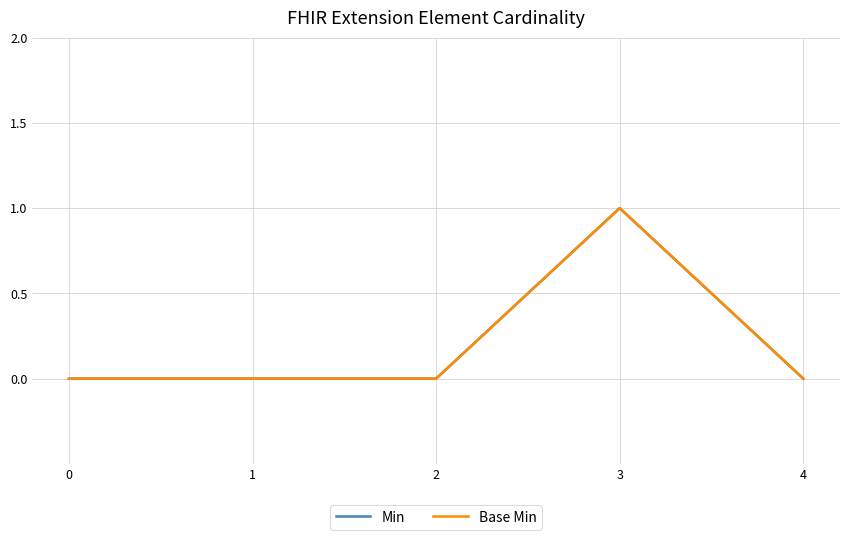

What is the highest value of the Base Min series?

1